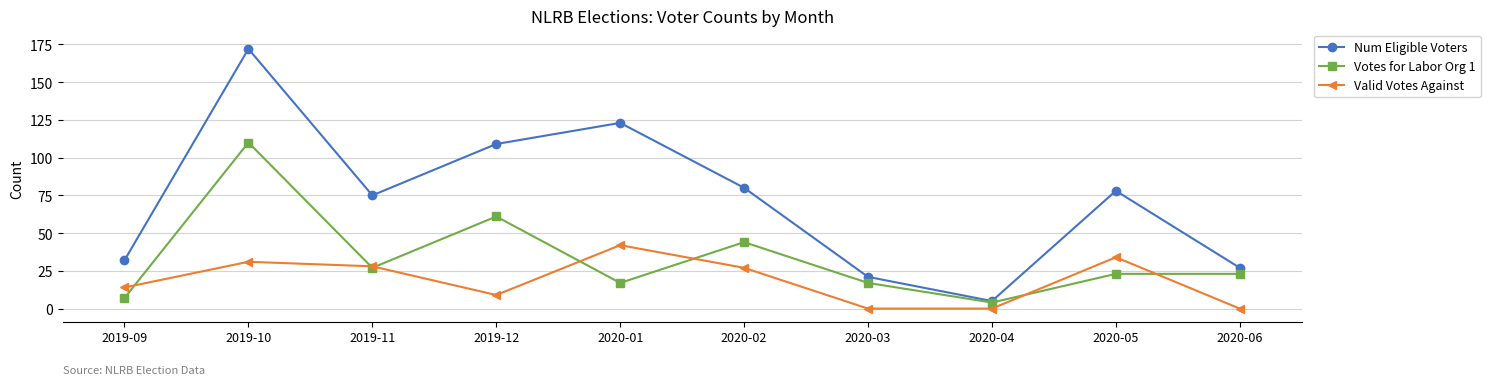

How many categories are shown in the chart?

10